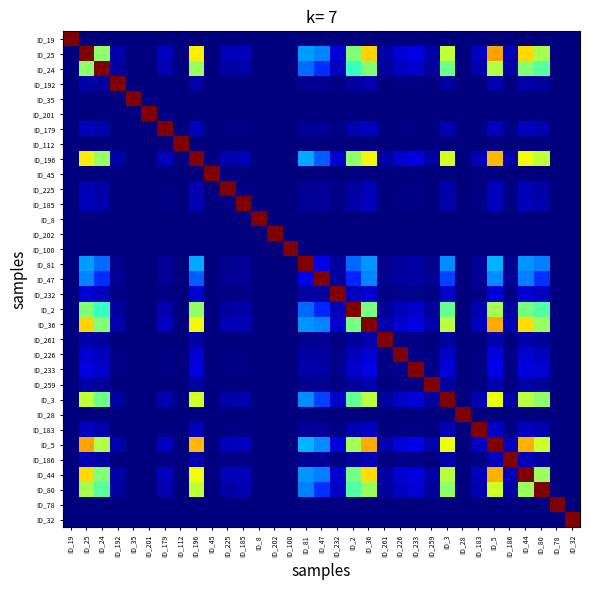

At ID_78, list the series in order from smallest to largest.

ID_19, ID_25, ID_24, ID_192, ID_35, ID_201, ID_179, ID_112, ID_196, ID_45, ID_225, ID_185, ID_8, ID_202, ID_100, ID_81, ID_47, ID_232, ID_2, ID_36, ID_261, ID_226, ID_233, ID_259, ID_3, ID_28, ID_183, ID_5, ID_186, ID_44, ID_80, ID_32, ID_78